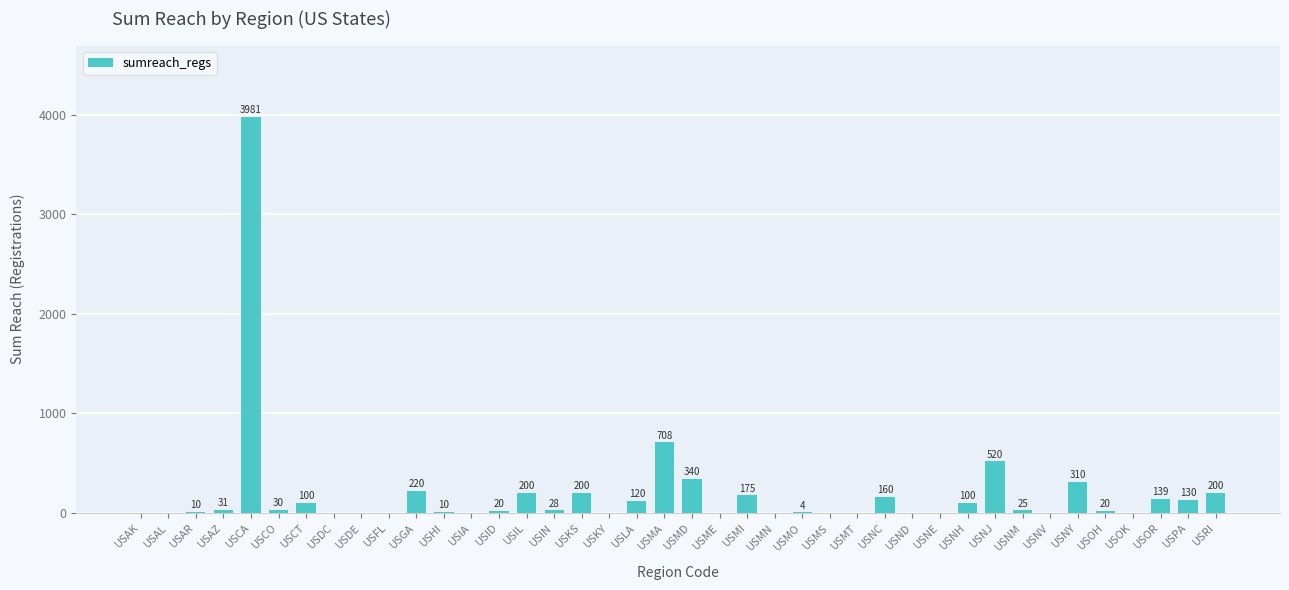

What is the change in value from USMO to USRI?

+196